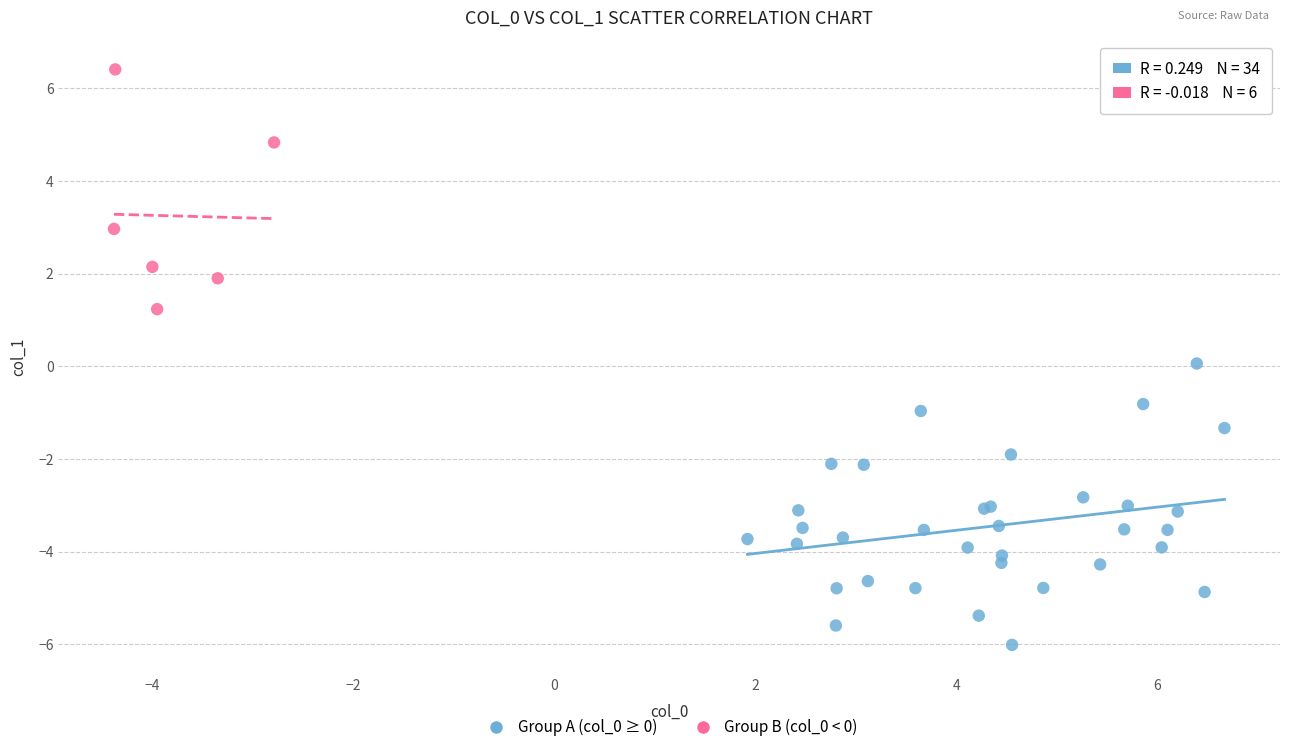

Which series reaches the minimum Y coordinate?

Group A (col_0 ≥ 0)